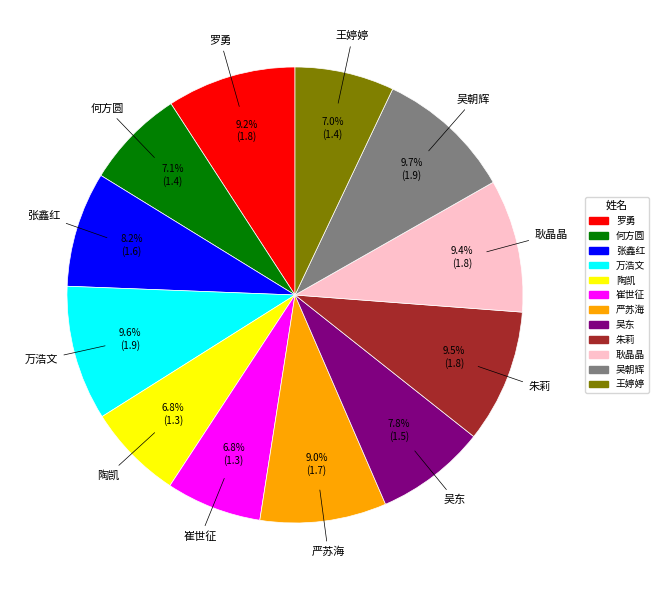

Is there a majority slice in this chart?

No